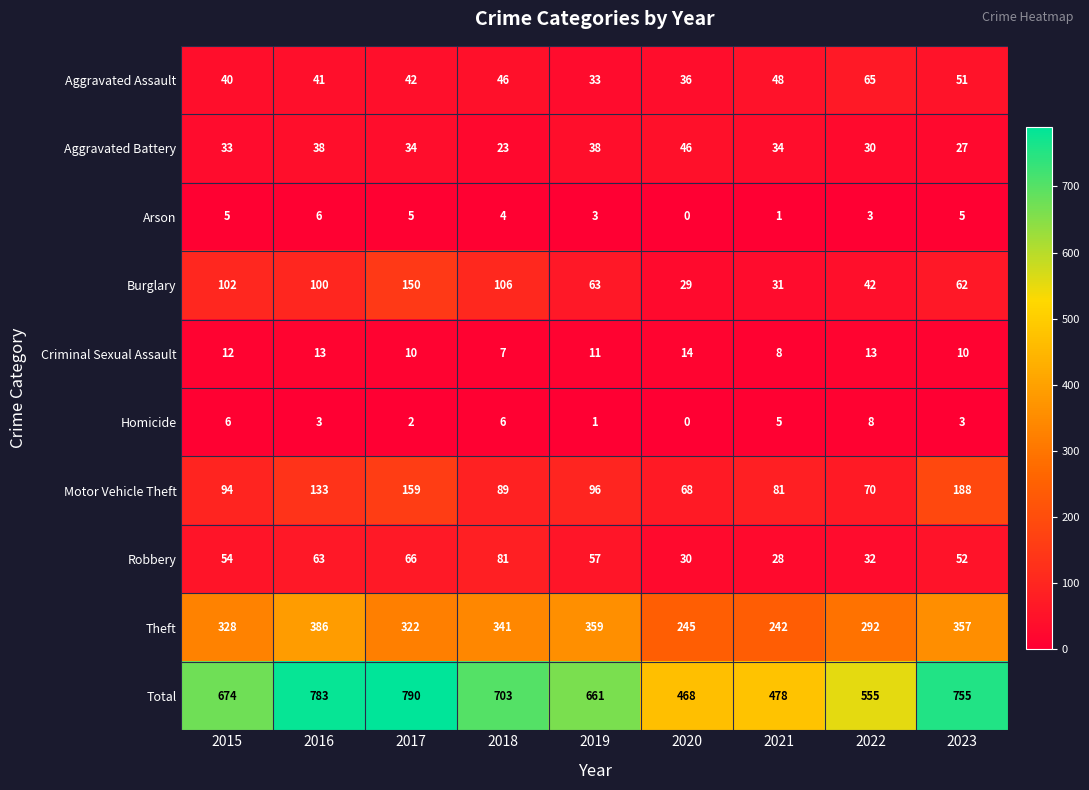

What is the difference between the second highest and second lowest values in the Burglary series?

75